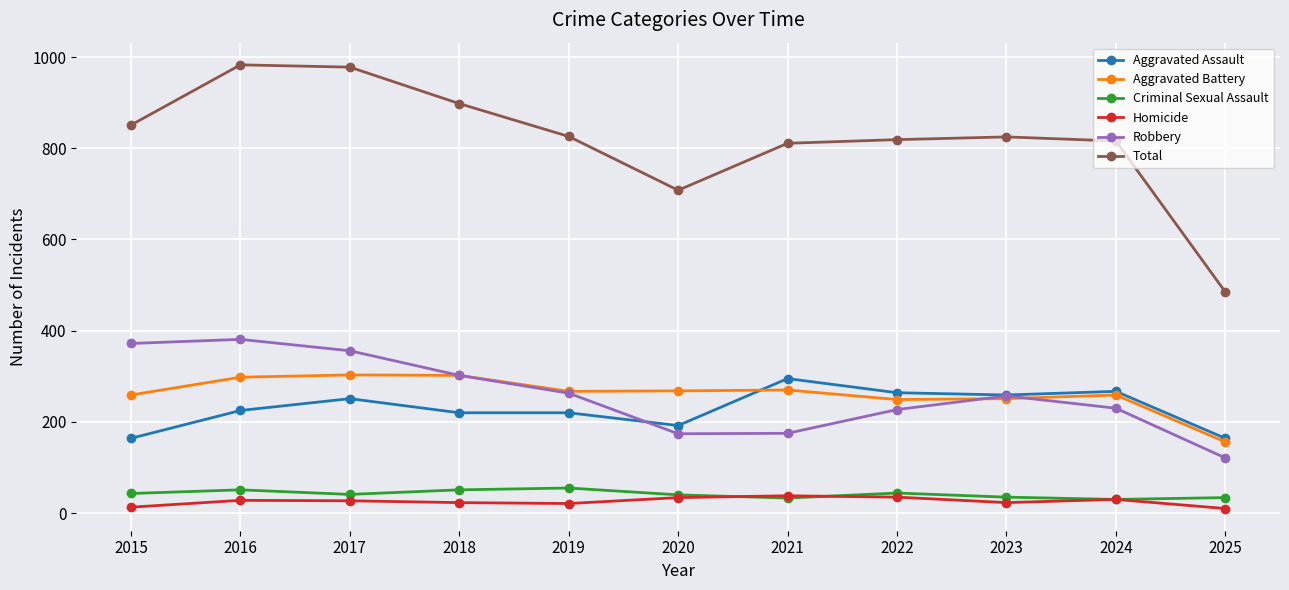

The Robbery series shows 373 at 2022. True or false?

False